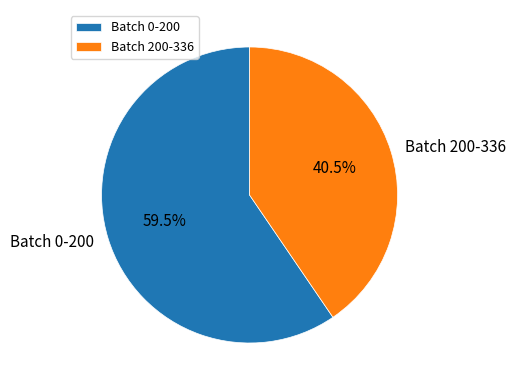

Is there a majority slice in this chart?

Yes